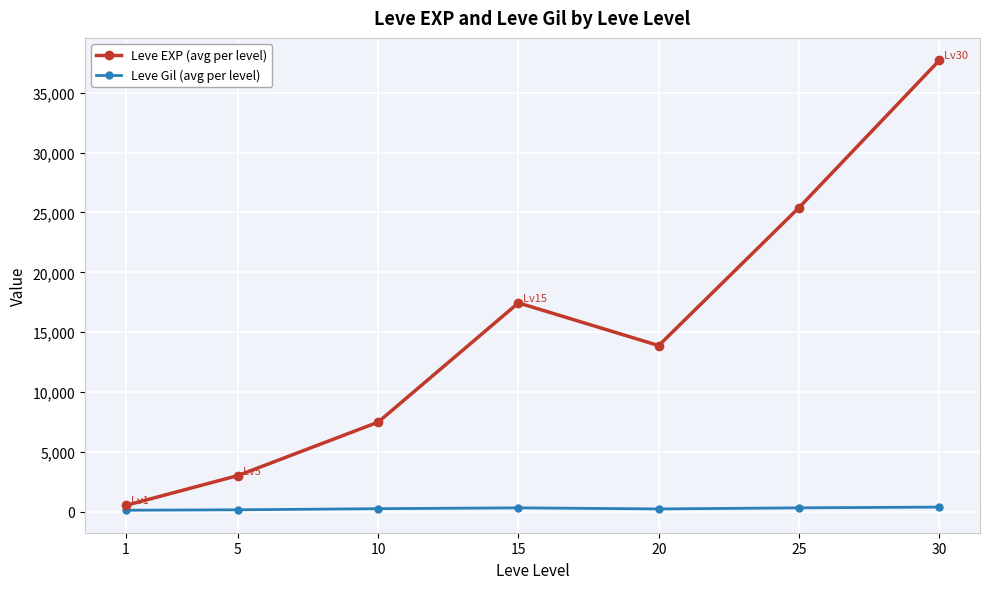

What is the difference between the maximum and second lowest values in the Leve Gil (avg per level) series?

225.9